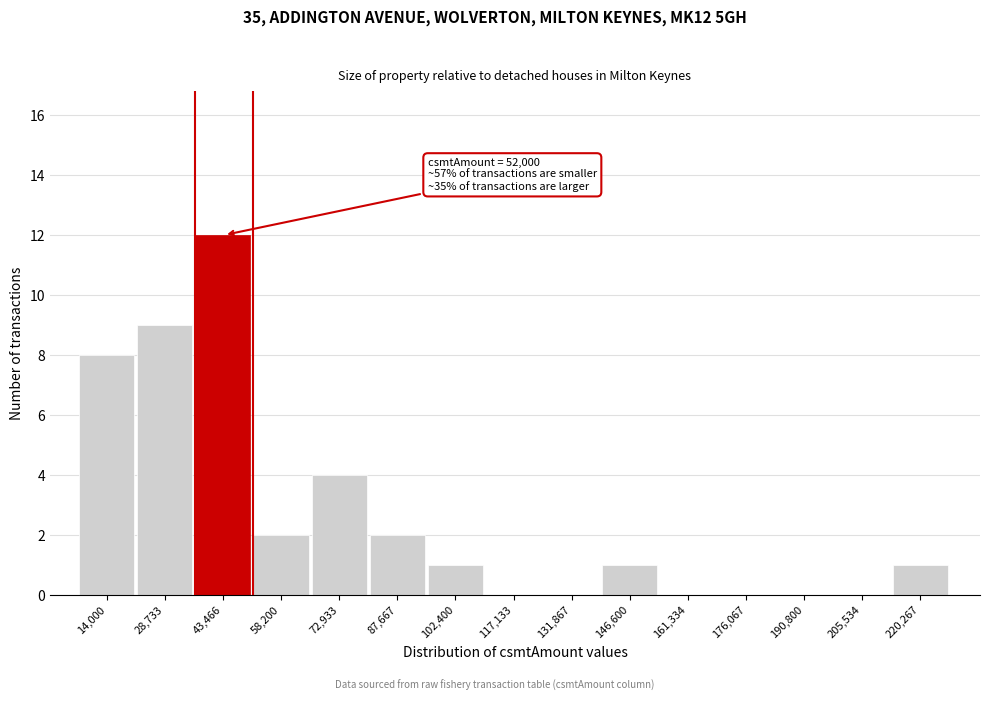

Reading left to right, what are all the values shown in this chart?

14,000=8	28,733=9	43,466=12	58,200=2	72,933=4	87,667=2	102,400=1	117,133=0	131,867=0	146,600=1	161,334=0	176,067=0	190,800=0	205,534=0	220,267=1